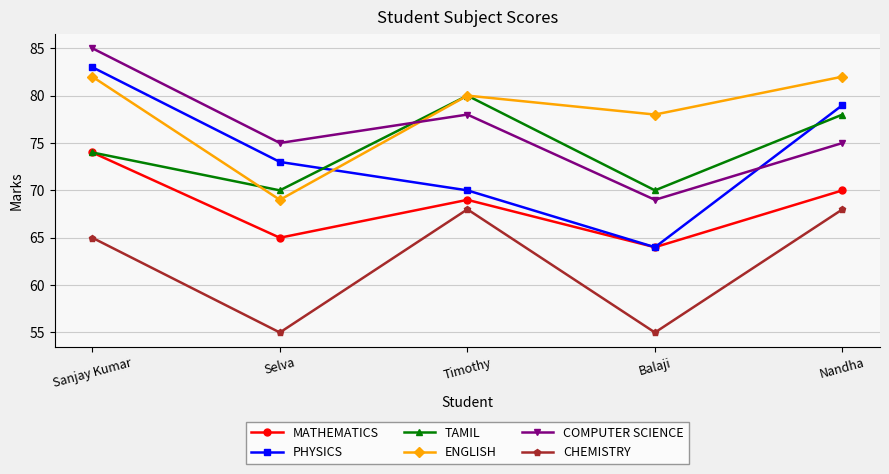

How many values in the PHYSICS series are below 73?

2